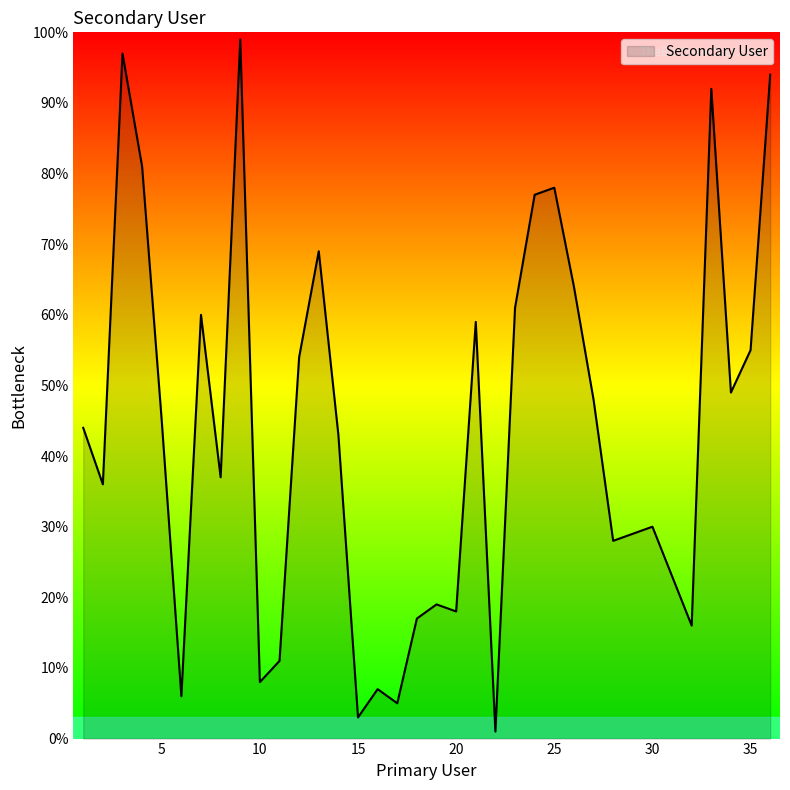

How many distinct data groups are displayed?

1